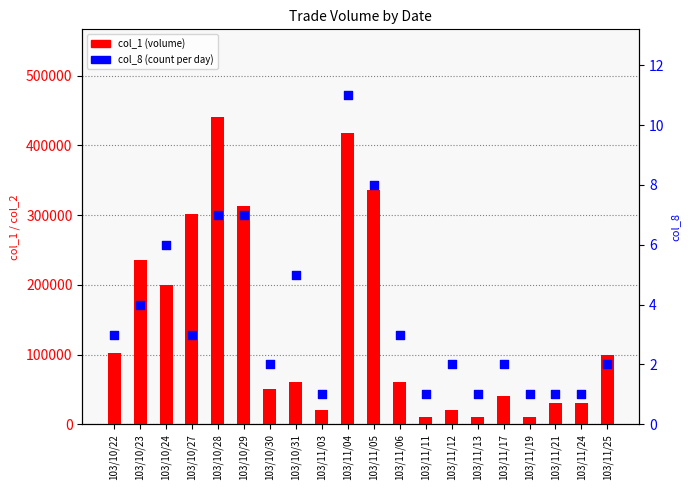

Which series has the largest total across all categories?

col_1 (volume)